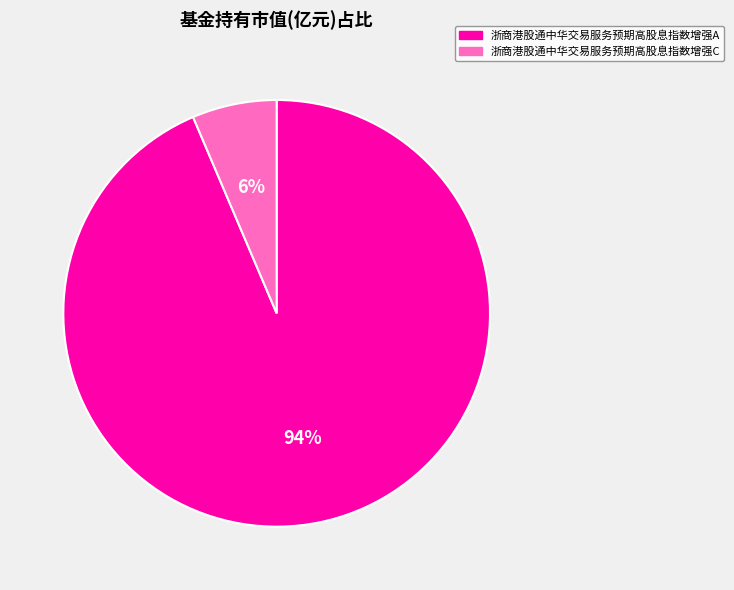

Is there a majority slice in this chart?

Yes